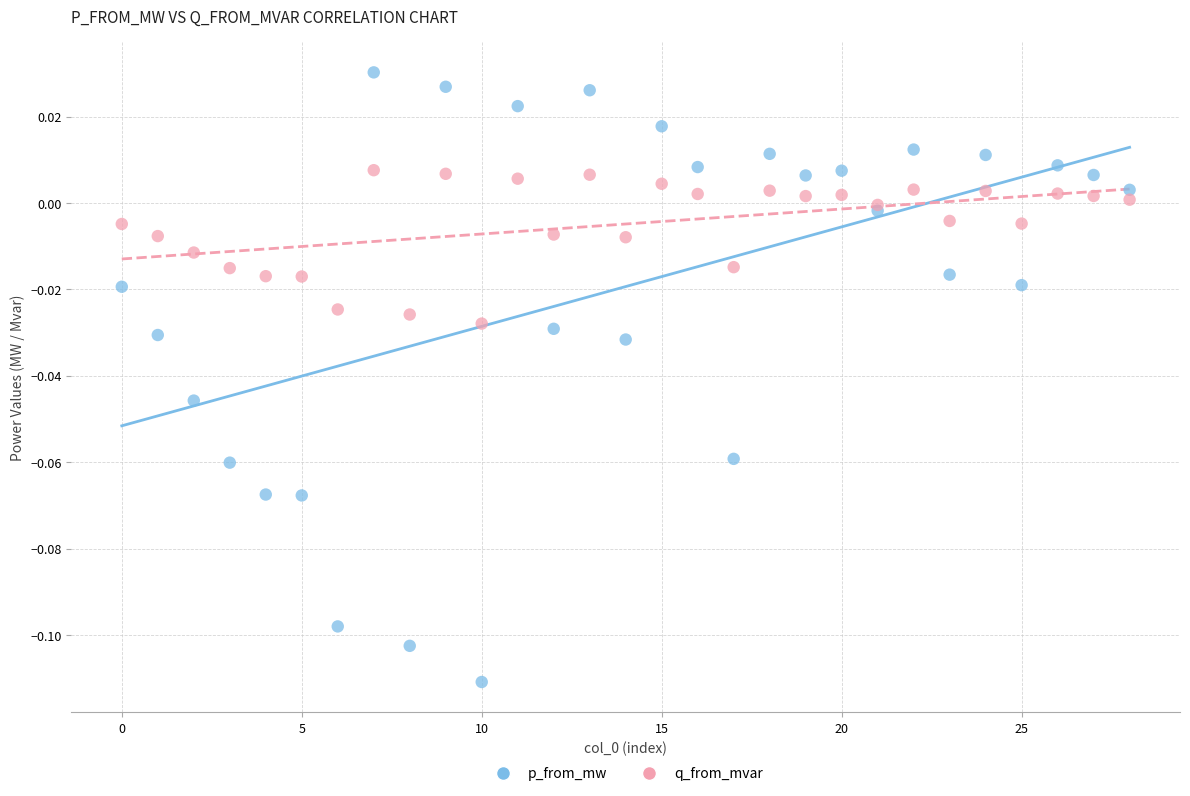

Which series reaches the minimum Y coordinate?

p_from_mw